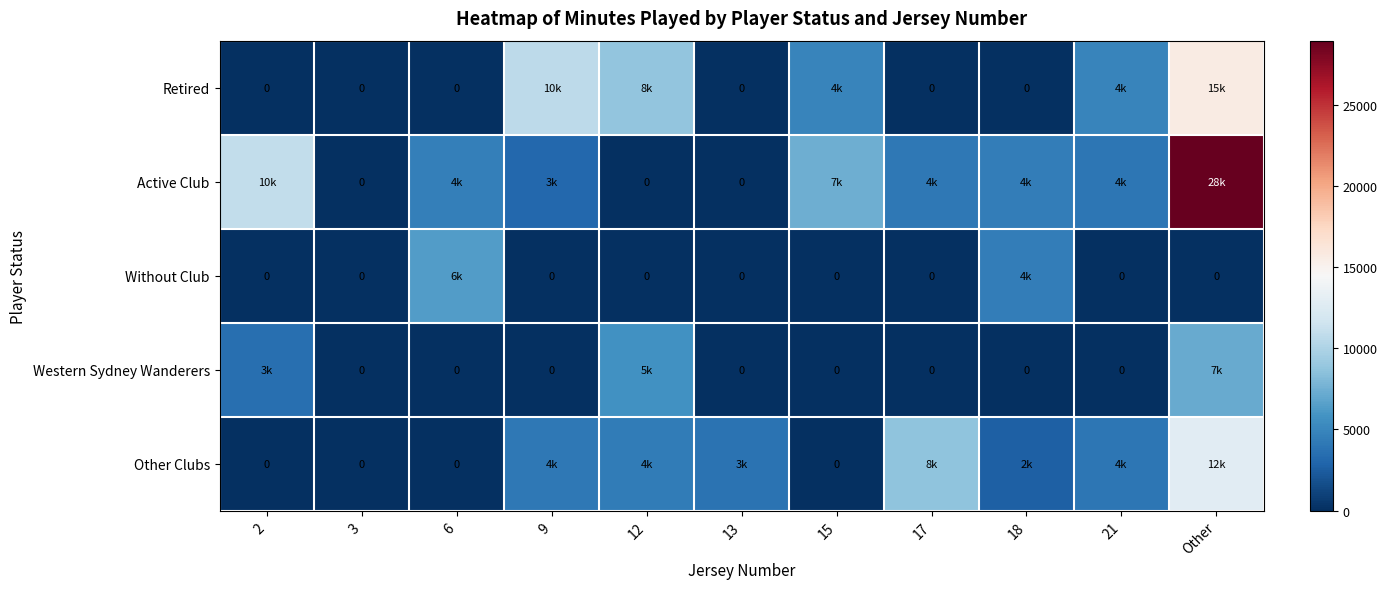

At how many categories does at least one series exceed 5929?

7